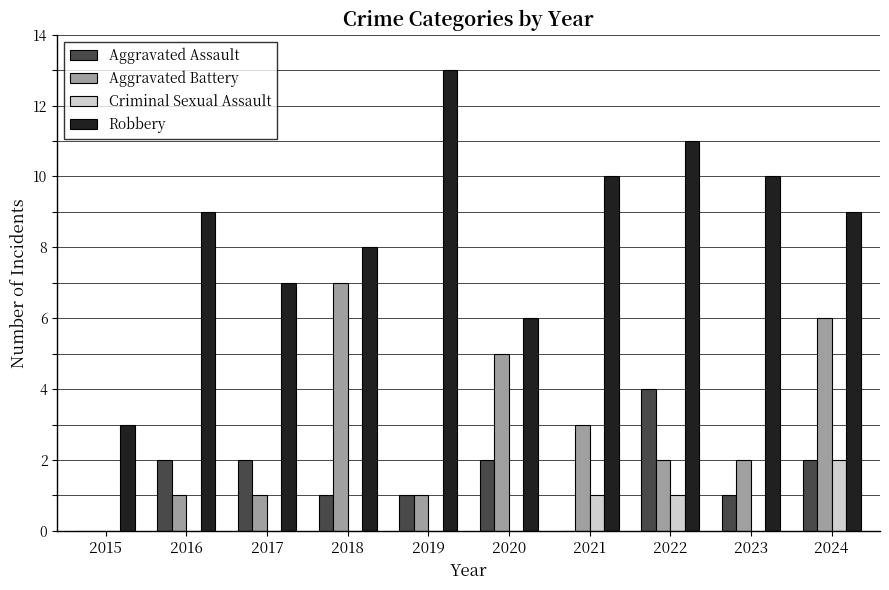

What is the sum of the Aggravated Assault values at 2016 and 2019?

3